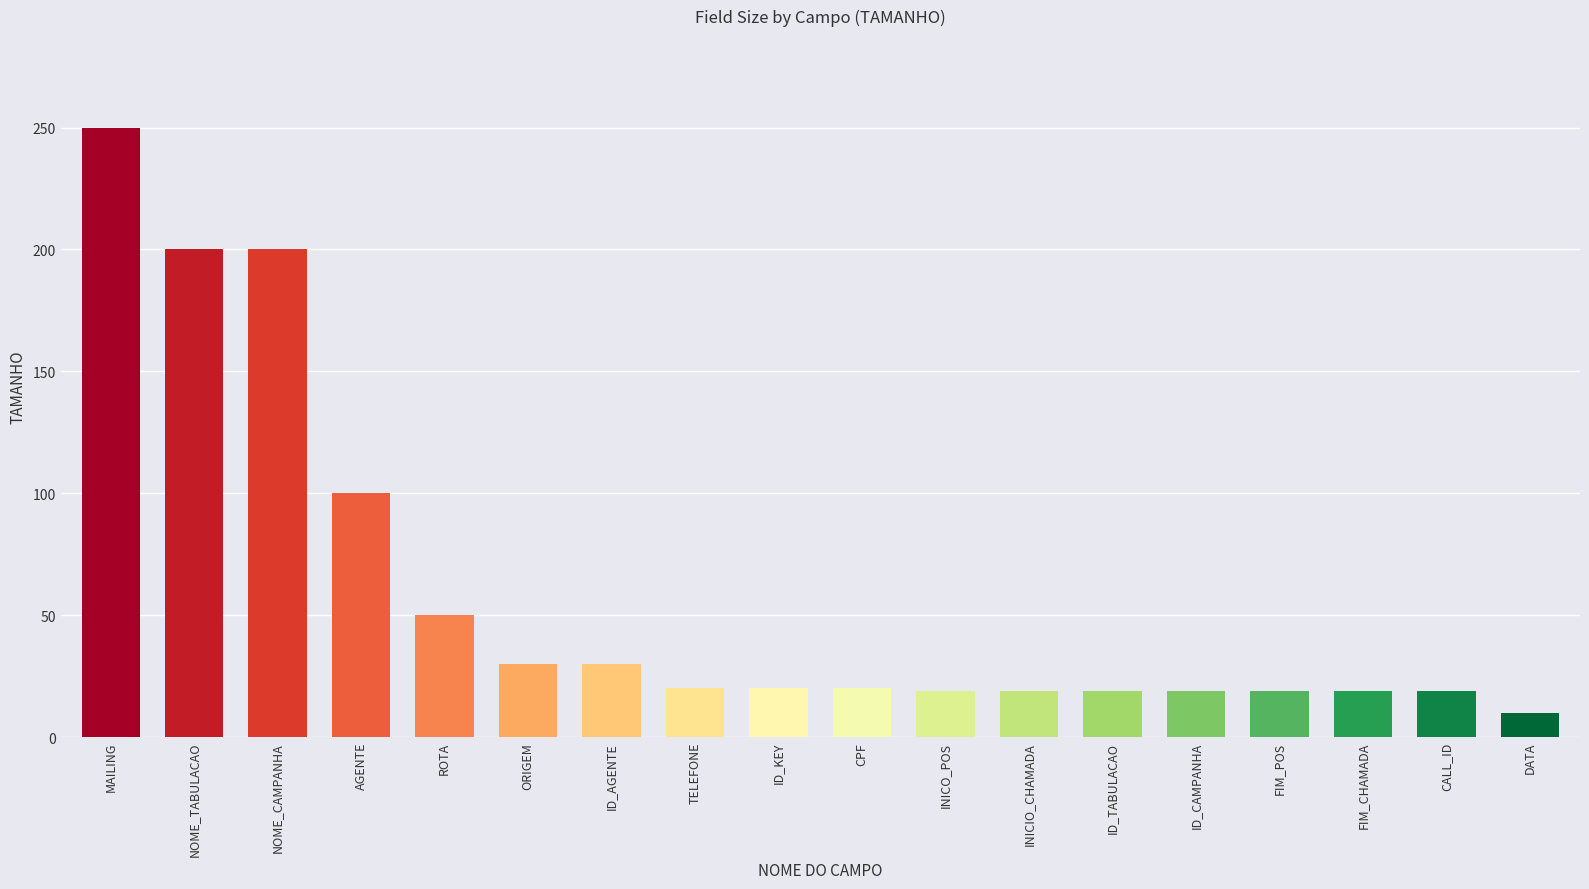

How many bars are there in total?

18